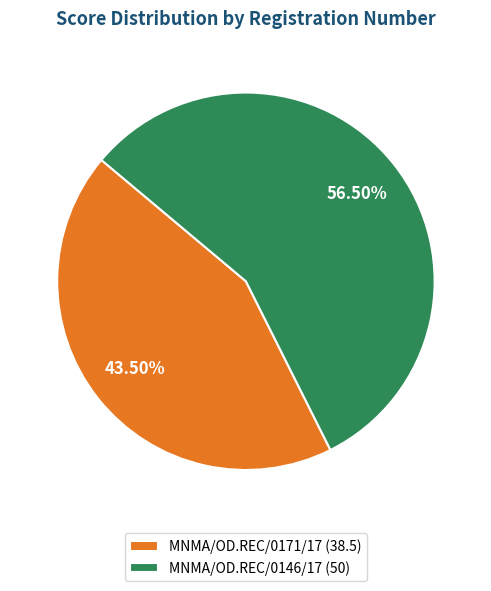

What is the ratio of the value at MNMA/OD.REC/0146/17 to the value at MNMA/OD.REC/0171/17?

1.3